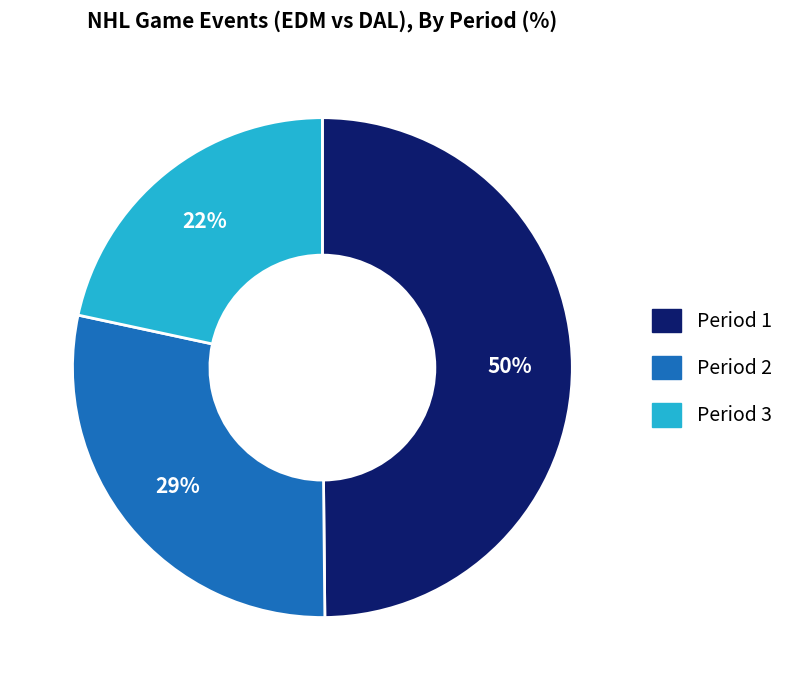

Which slice is the largest?

Period 1